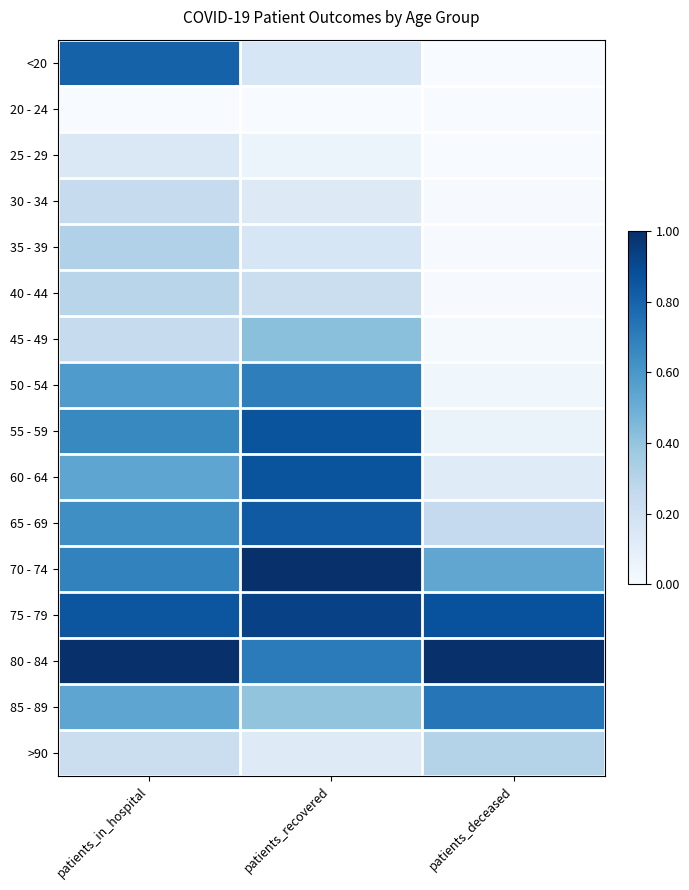

What is the greatest value displayed?

1.0